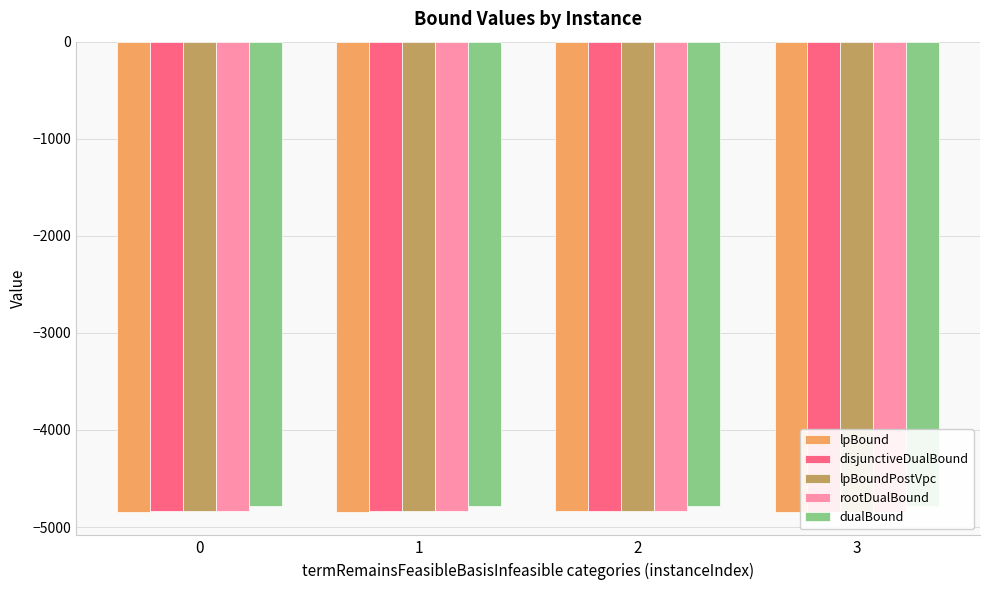

Reading left to right, transcribe all the data shown in this chart.

lpBound: 0=-4840.5	1=-4840.5	2=-4839.5	3=-4843.4
disjunctiveDualBound: 0=-4839.6	1=-4839.1	2=-4839.5	3=-4843.4
lpBoundPostVpc: 0=-4839.6	1=-4839.5	2=-4839.5	3=-4843.4
rootDualBound: 0=-4838.9	1=-4838.2	2=-4838.3	3=-4841.0
dualBound: 0=-4784.2	1=-4784.2	2=-4788.1	3=-4784.2